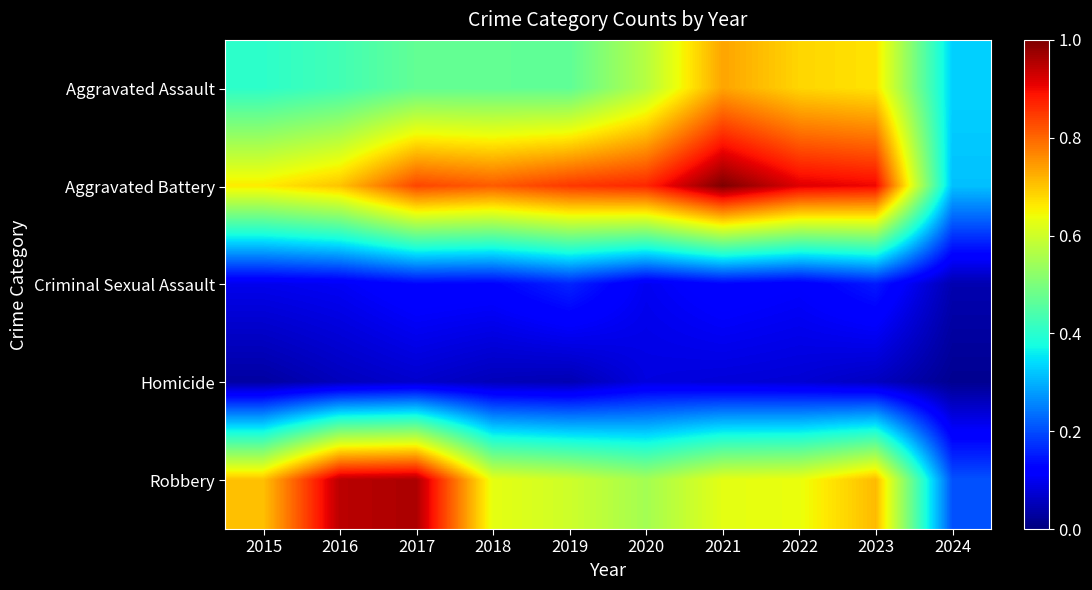

Reading left to right, extract all data points from this chart.

Aggravated Assault: 2015=0.4	2016=0.4	2017=0.5	2018=0.5	2019=0.5	2020=0.6	2021=0.7	2022=0.7	2023=0.7	2024=0.3
Aggravated Battery: 2015=0.7	2016=0.7	2017=0.8	2018=0.8	2019=0.8	2020=0.9	2021=1.0	2022=0.9	2023=0.9	2024=0.3
Criminal Sexual Assault: 2015=0.1	2016=0.1	2017=0.1	2018=0.1	2019=0.2	2020=0.1	2021=0.1	2022=0.1	2023=0.2	2024=0.0
Homicide: 2015=0.0	2016=0.1	2017=0.1	2018=0.1	2019=0.0	2020=0.1	2021=0.1	2022=0.1	2023=0.1	2024=0.0
Robbery: 2015=0.7	2016=0.9	2017=1.0	2018=0.6	2019=0.6	2020=0.5	2021=0.6	2022=0.6	2023=0.7	2024=0.2